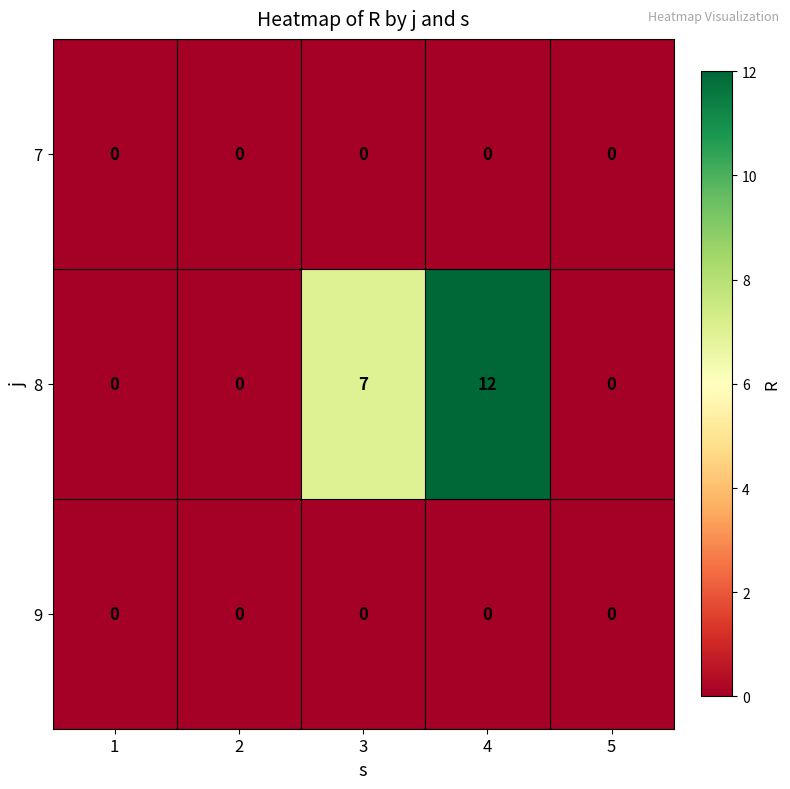

Count the number of categories in the chart.

5